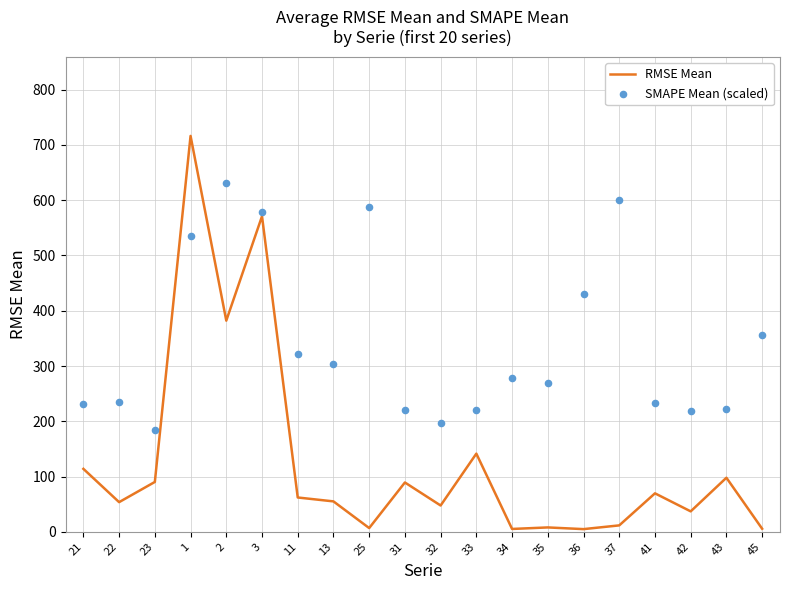

Is the value of SMAPE Mean (scaled) at 23 greater than the value of RMSE Mean at 34?

Yes